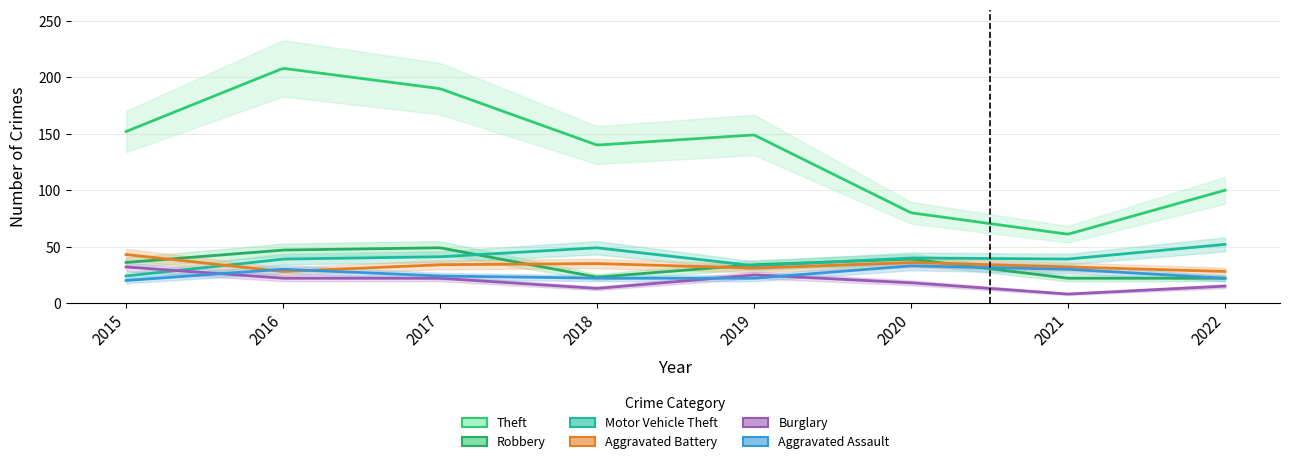

At how many categories does at least one series exceed 153?

2